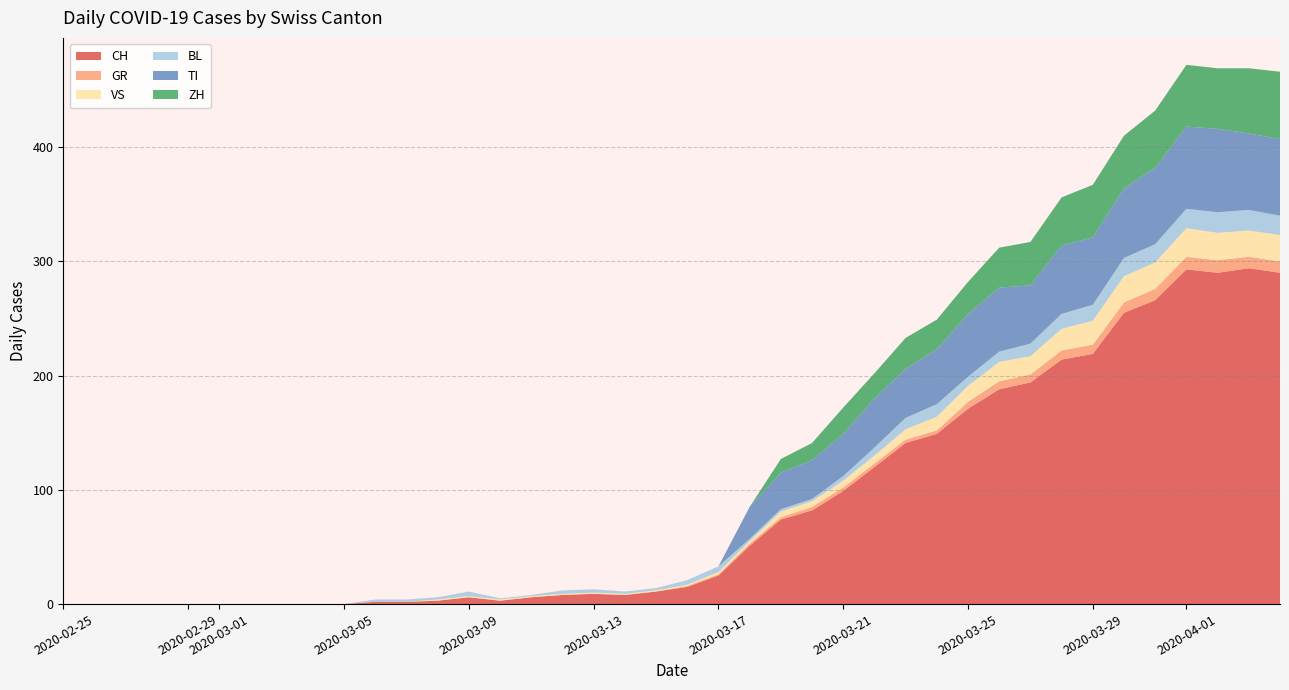

Reading left to right, list all the values displayed in this chart.

CH: 0	0	0	0	0	0	0	0	0	0	2	2	3	6	3	6	8	9	8	11	15	25	51	74	82	99	120	141	149	171	188	194	214	219	255	266	293	290	294	290
GR: 0	0	0	0	0	0	0	0	0	0	0	0	0	0	0	0	0	0	0	0	1	1	2	2	3	3	3	3	3	6	7	7	8	8	9	10	11	11	10	10
VS: 0	0	0	0	0	0	0	0	0	0	0	0	1	1	1	1	1	1	1	1	1	2	2	5	5	6	7	9	12	14	17	16	19	21	23	23	25	24	23	23
BL: 0	0	0	0	0	0	0	0	0	0	2	2	2	4	1	1	3	3	2	2	4	5	2	2	2	4	7	10	11	8	9	11	13	14	16	16	17	18	18	17
TI: 0	0	0	0	0	0	0	0	0	0	0	0	0	0	0	0	0	0	0	0	0	0	28	32	34	37	43	43	48	55	56	51	60	59	61	67	72	73	67	67
ZH: 0	0	0	0	0	0	0	0	0	0	0	0	0	0	0	0	0	0	0	0	0	0	0	12	15	23	22	27	26	28	35	38	42	46	46	50	54	53	57	59